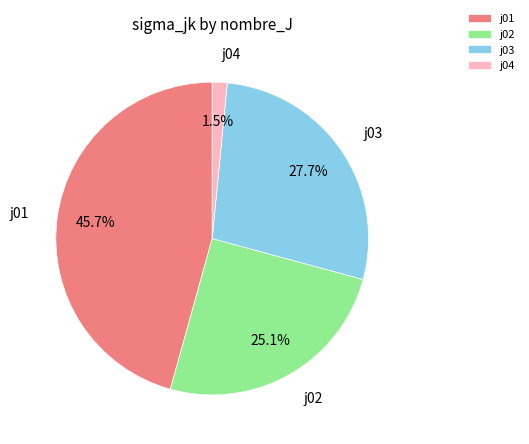

Rank the categories by value from highest to lowest.

j01, j03, j02, j04